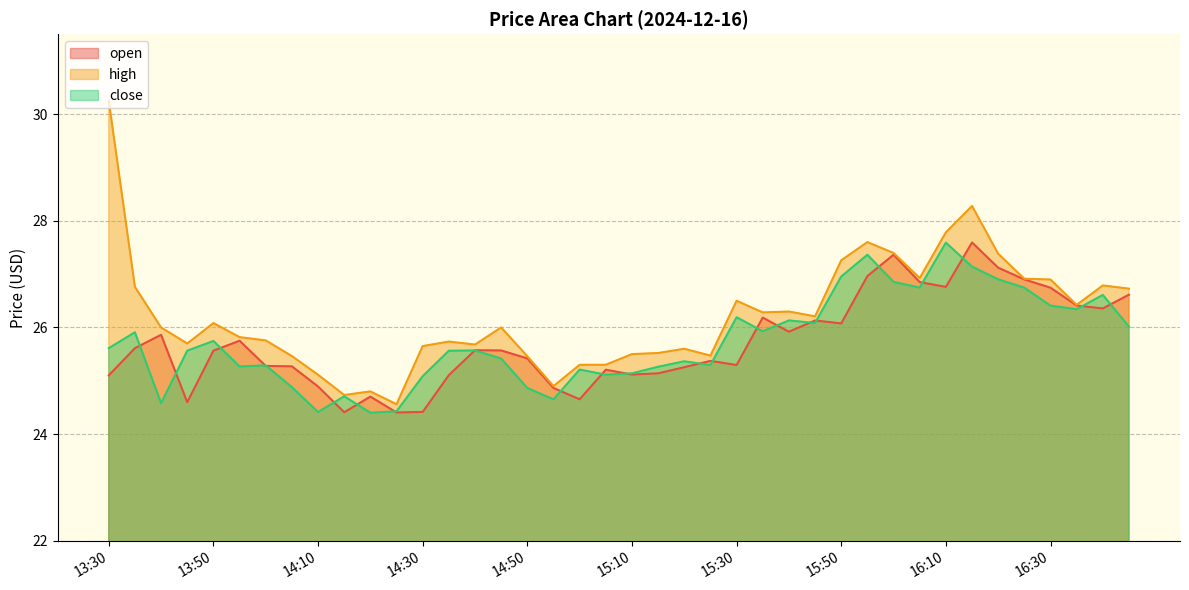

What is the lowest value of the close series?

24.4